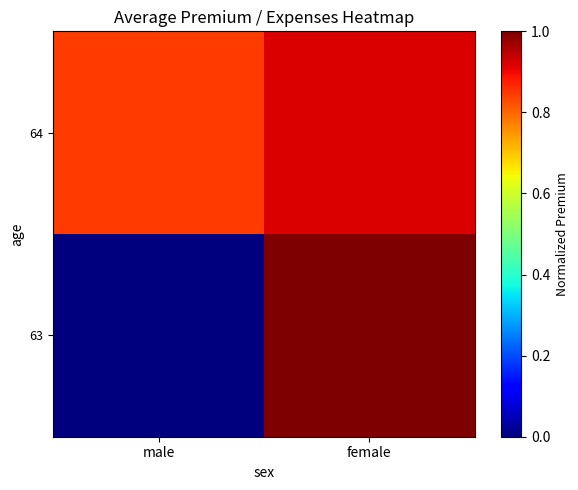

Reading right to left, transcribe all the data shown in this chart.

64: female=0.9	male=0.8
63: female=1.0	male=0.0